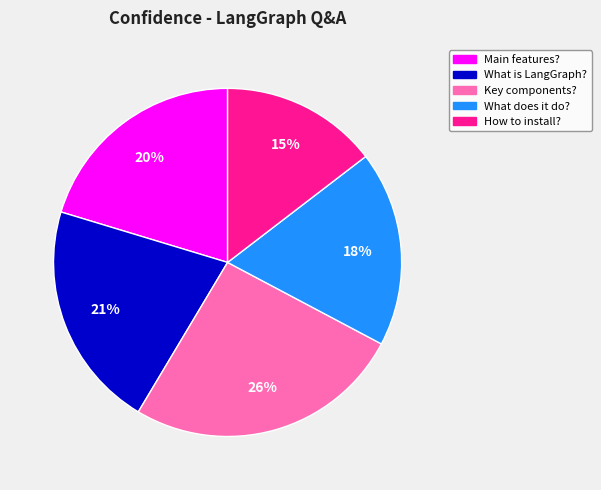

Does any single category account for the majority?

No